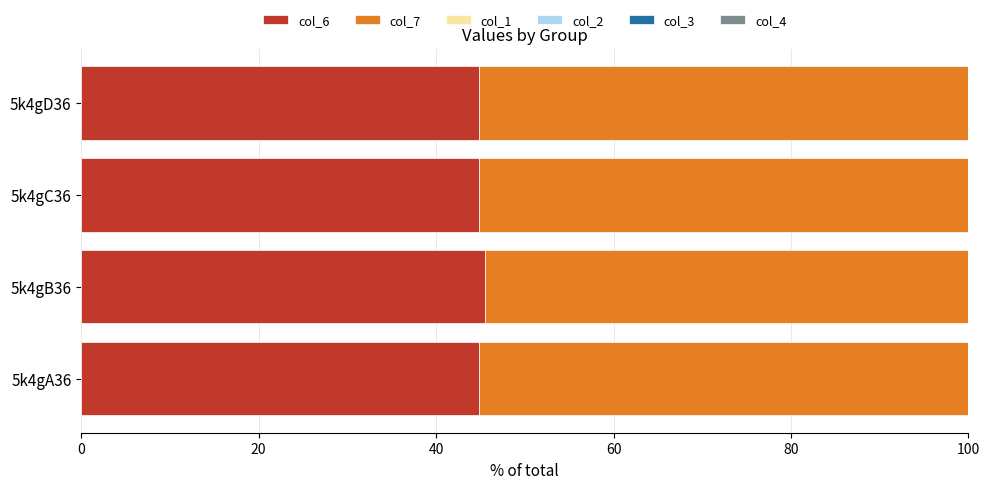

The col_6 series shows 67.1 at 5k4gA36. True or false?

False